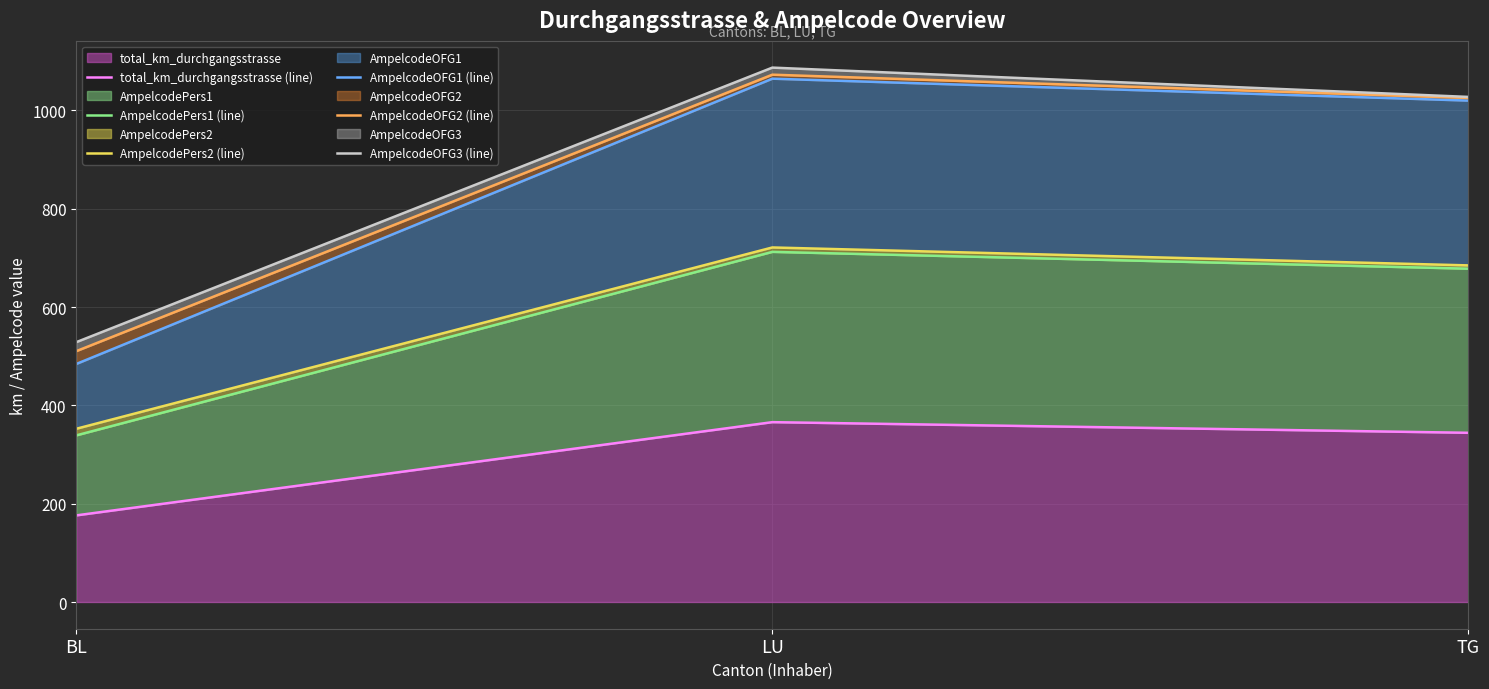

List the labels in order of AmpelcodeOFG1 (line) value, smallest first.

BL, TG, LU